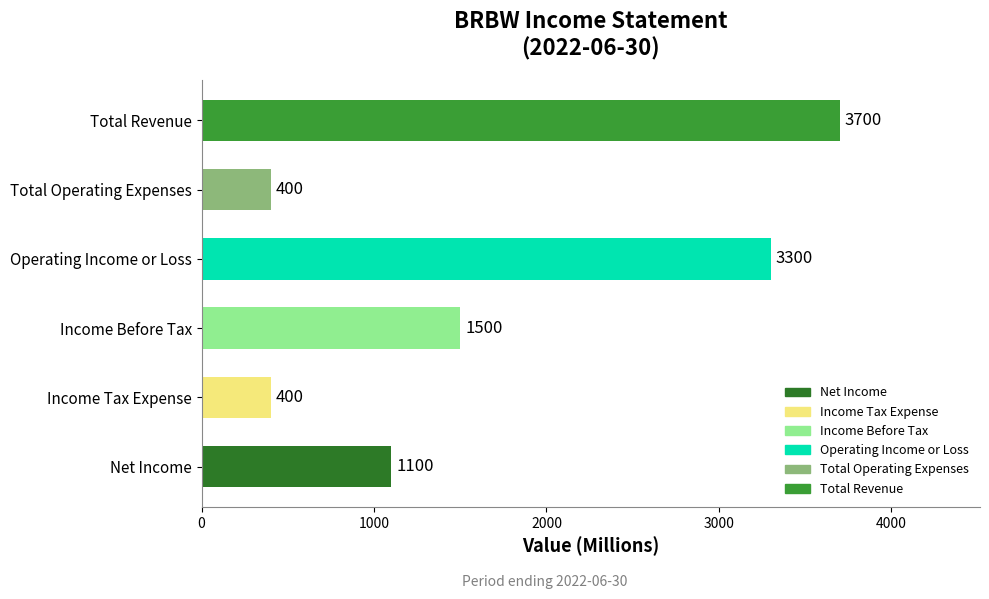

Is it true that the value at Net Income is 243?

False